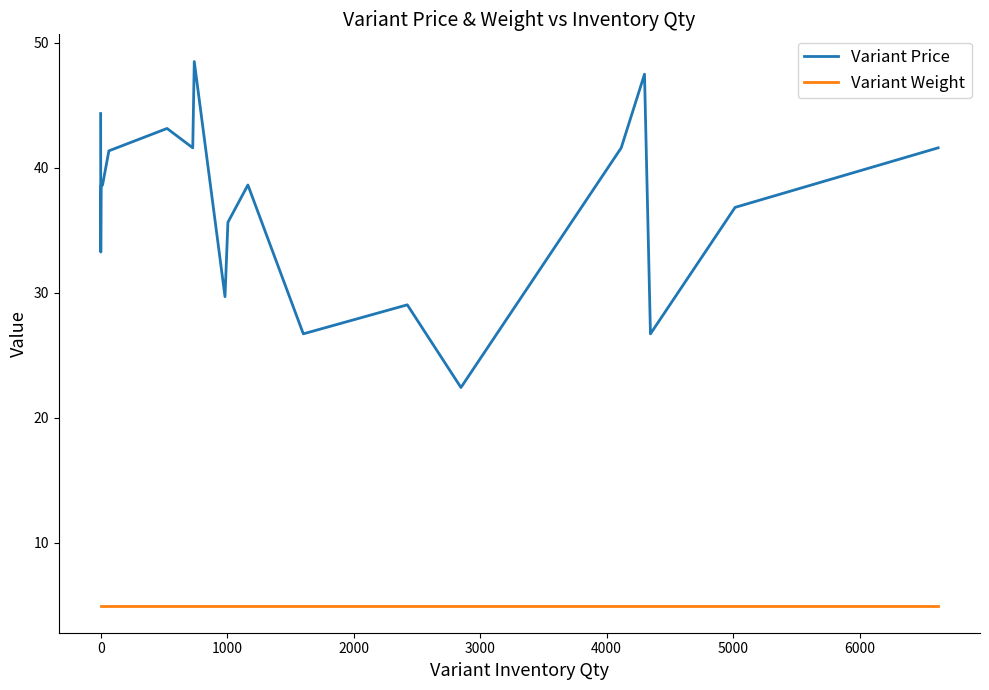

What are all the series names shown in the legend?

Variant Price, Variant Weight